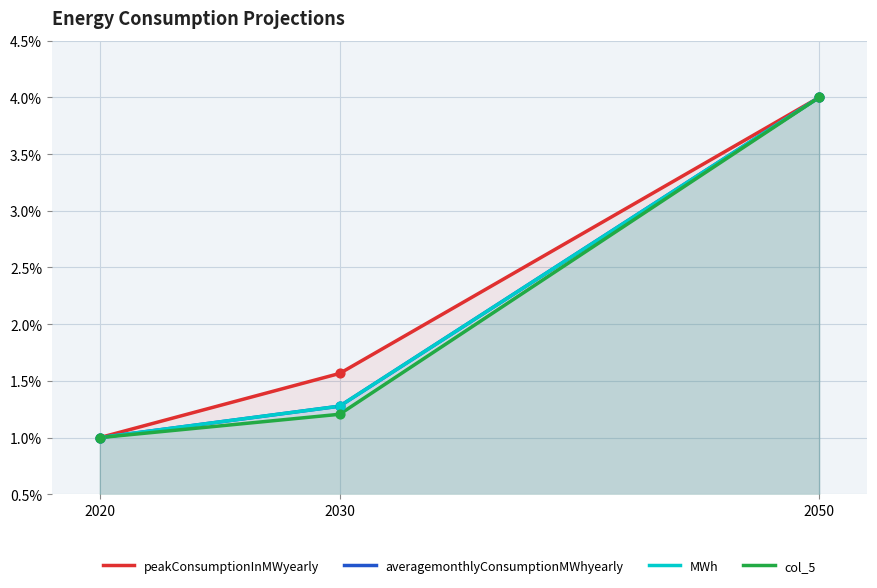

Which series contains the highest Y value?

averagemonthlyConsumptionMWhyearly